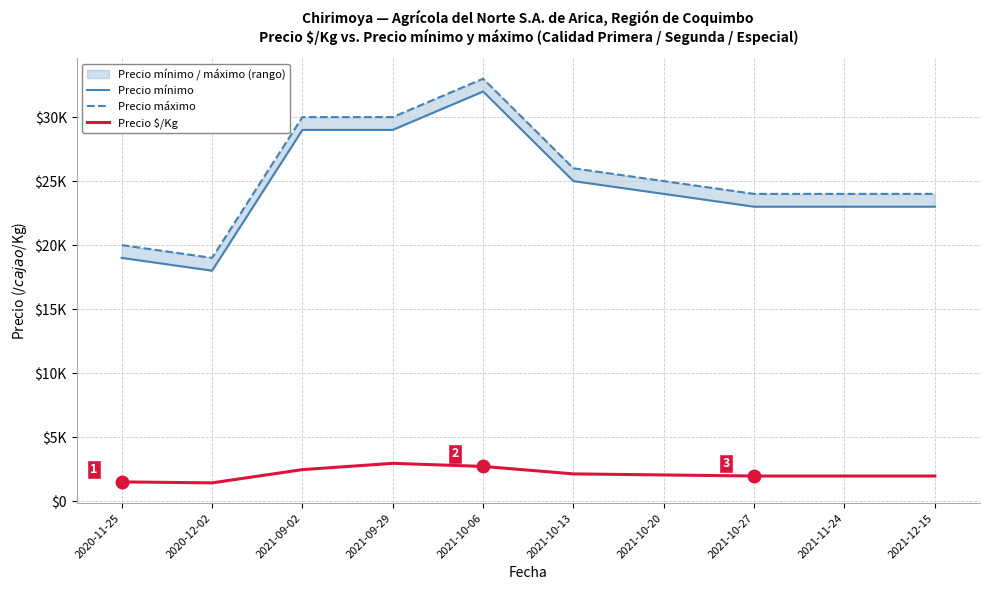

At which label does Precio $/Kg first exceed 2042?

2021-09-02